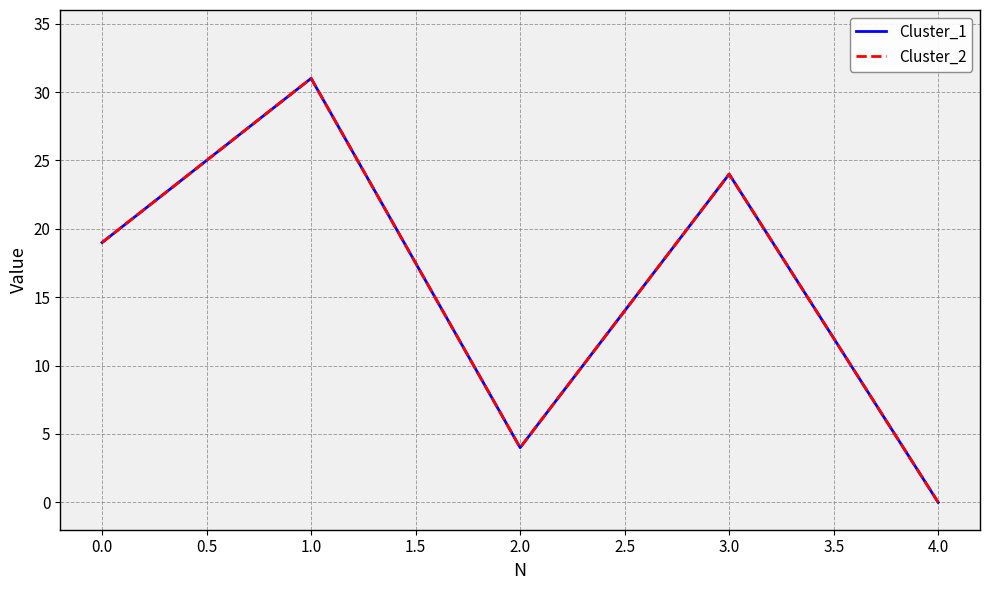

At how many categories does at least one series exceed 23?

2